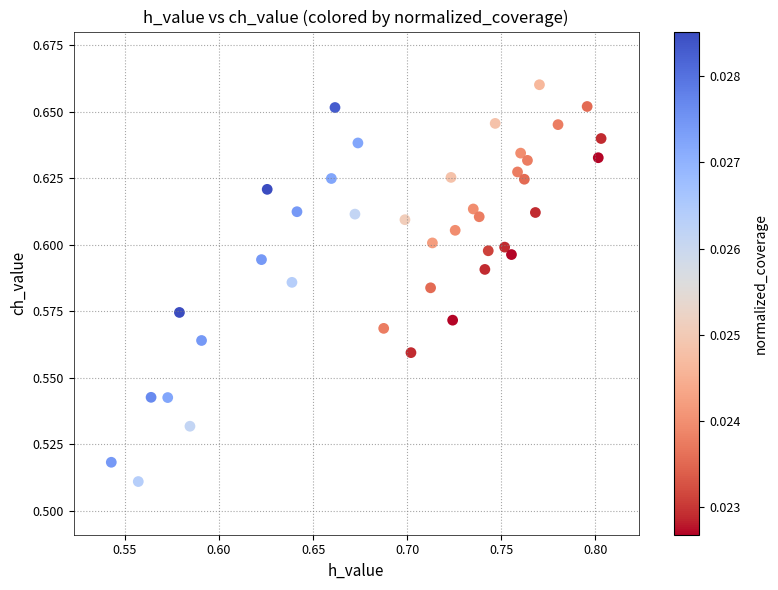

What is the range of X values (max minus min)?

0.3